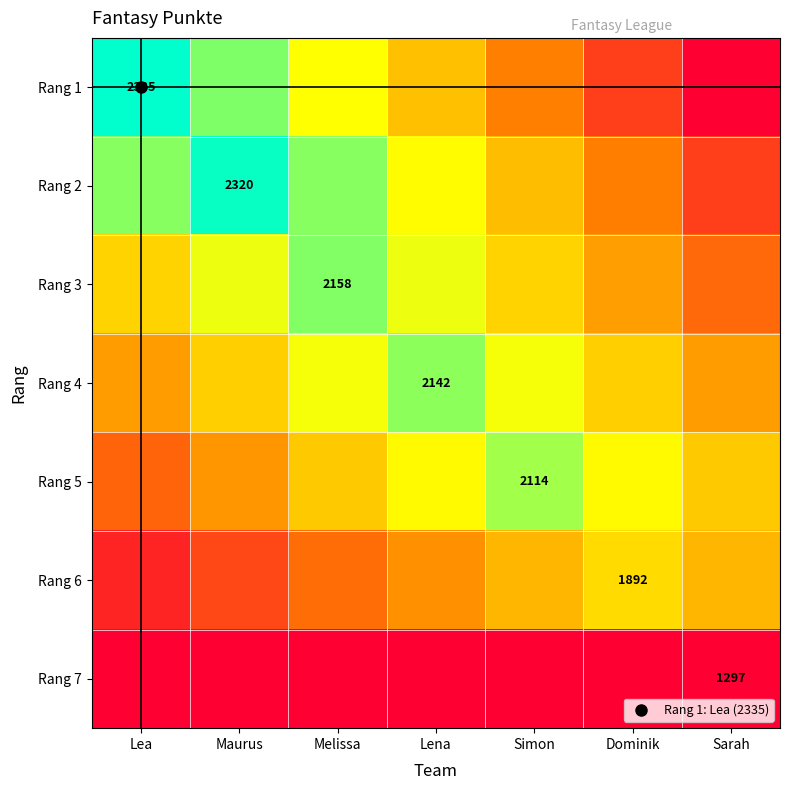

Which category has the highest value across all series?

Lea